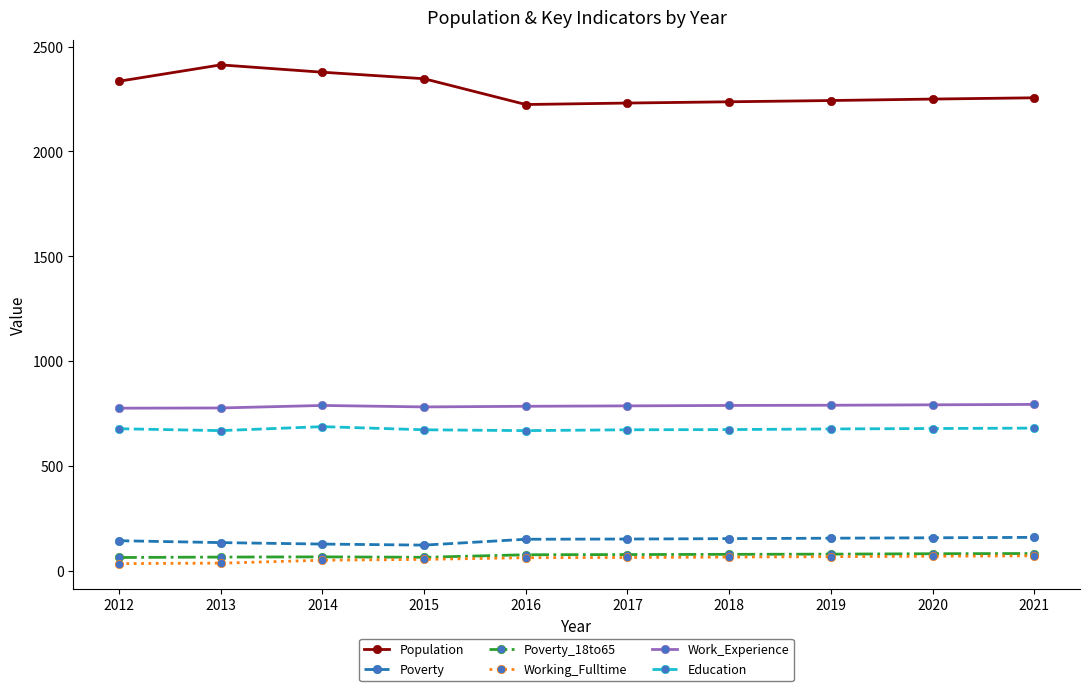

True or false: Work_Experience has a value of 790 at 2019.

True